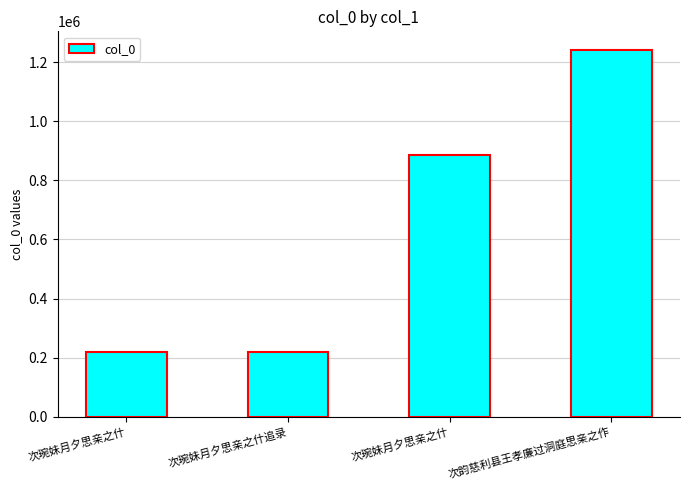

How many categories are shown in the chart?

4